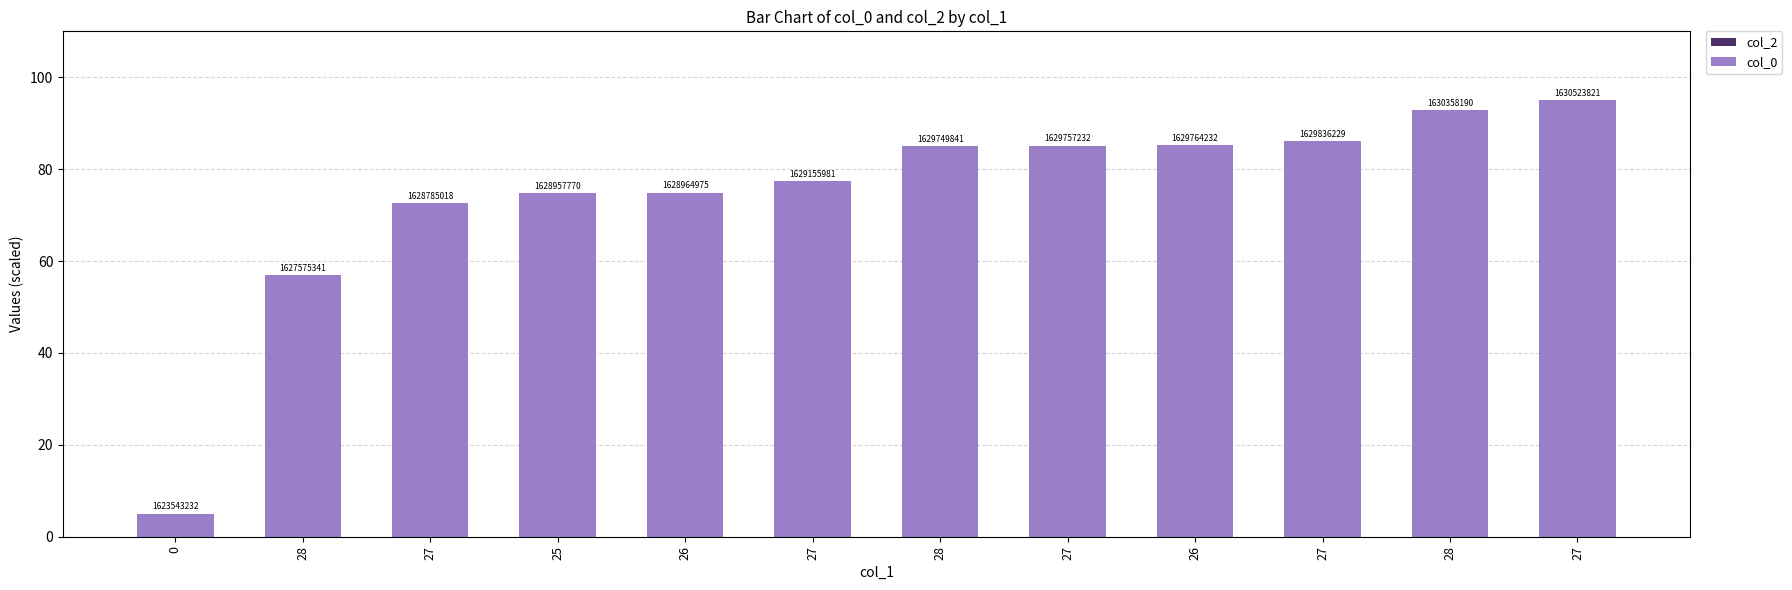

What is the label of the 8th bar from the left?

27